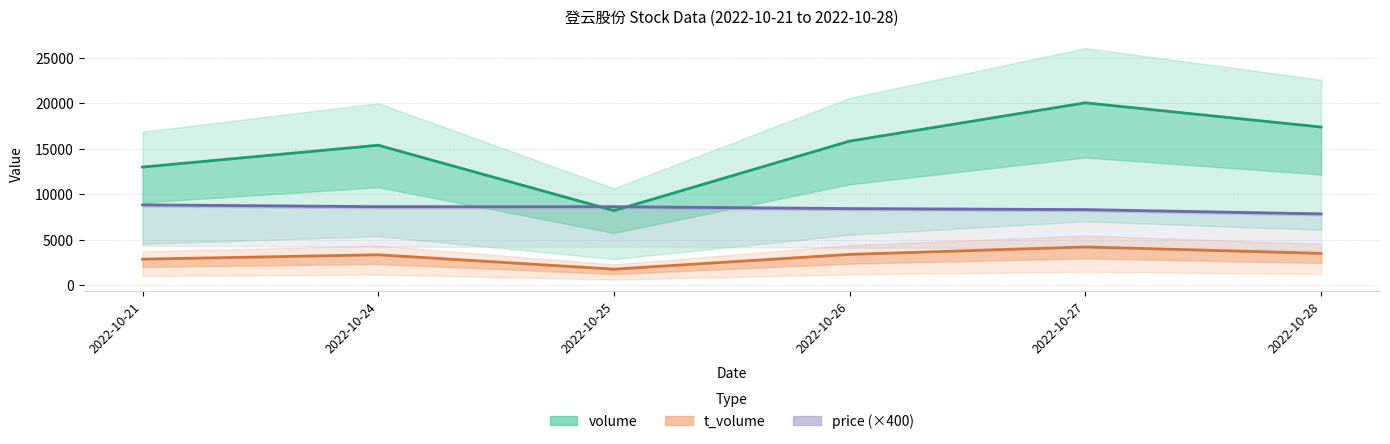

Where is the first local maximum for volume?

2022-10-24